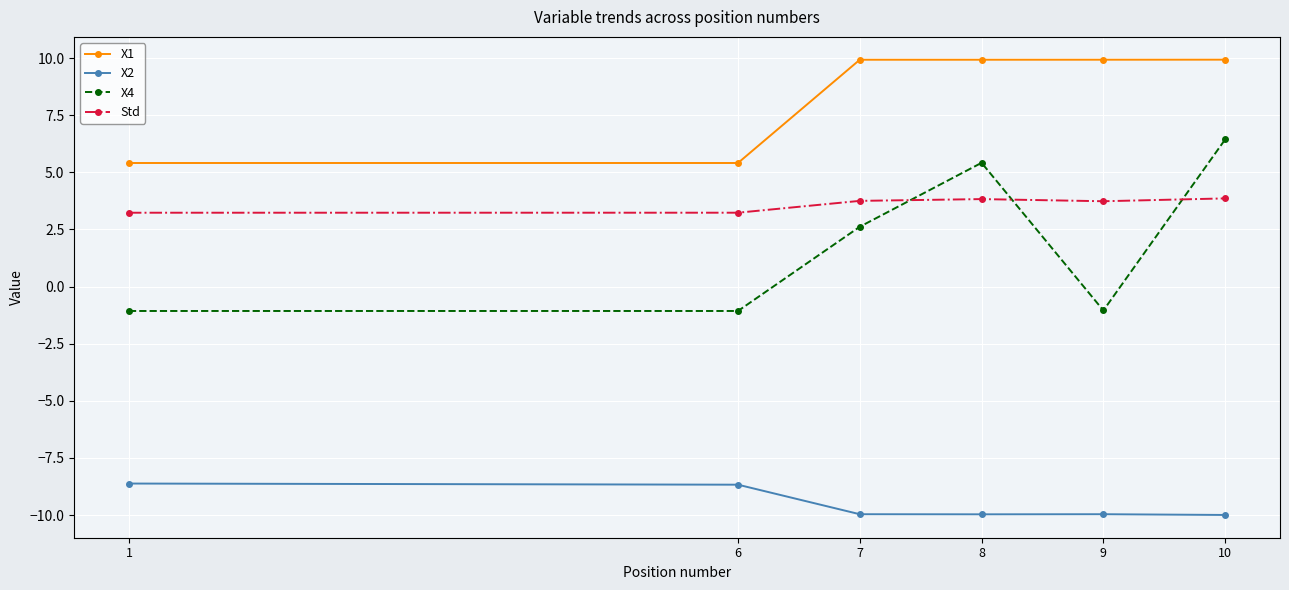

How many values in the X2 series are below -9?

4